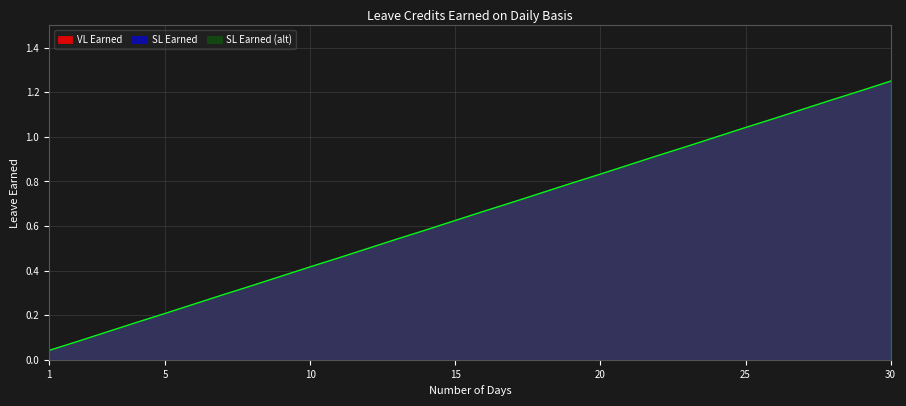

Which series has the widest spread of values?

VL Earned